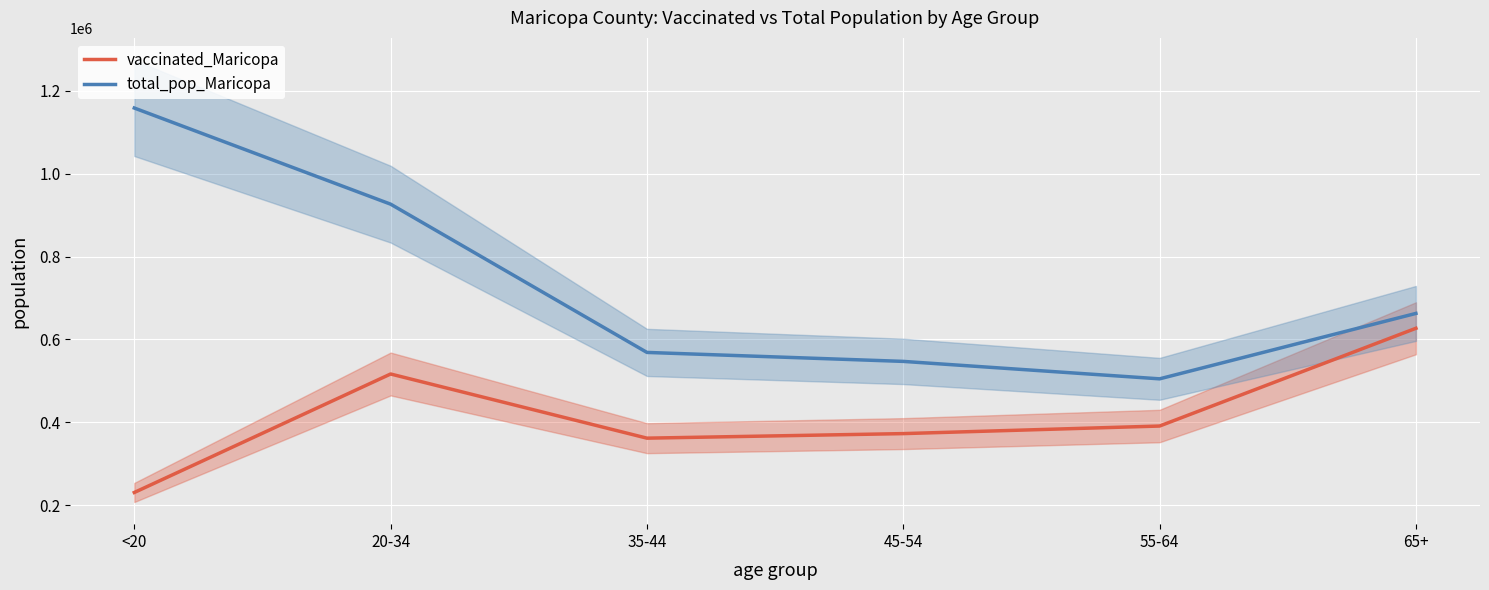

Which series has the largest range (max minus min)?

total_pop_Maricopa